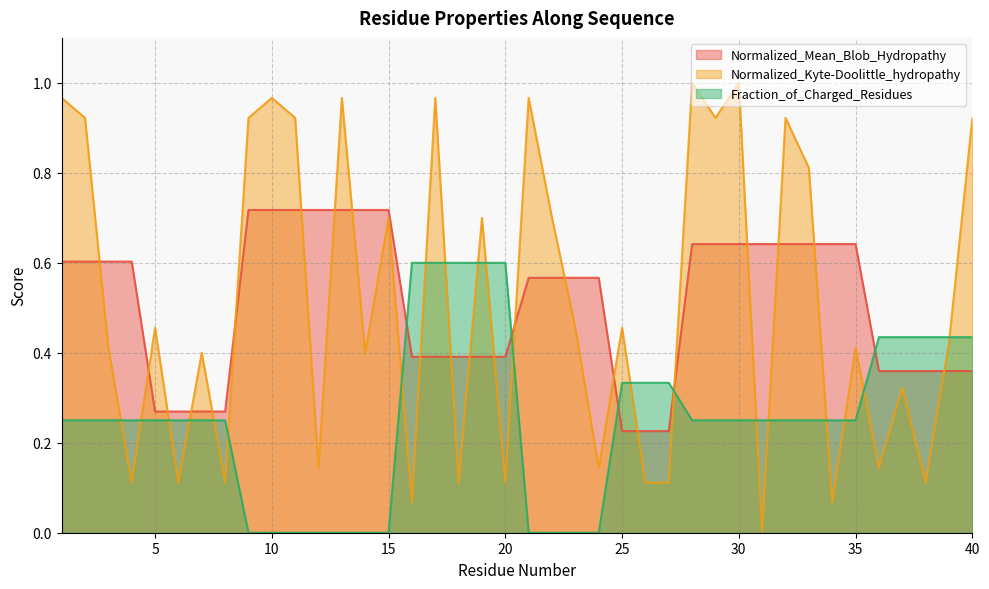

Reading left to right, transcribe all the data shown in this chart.

Normalized_Mean_Blob_Hydropathy: 0.6	0.6	0.6	0.6	0.3	0.3	0.3	0.3	0.7	0.7	0.7	0.7	0.7	0.7	0.7	0.4	0.4	0.4	0.4	0.4	0.6	0.6	0.6	0.6	0.2	0.2	0.2	0.6	0.6	0.6	0.6	0.6	0.6	0.6	0.6	0.4	0.4	0.4	0.4	0.4
Normalized_Kyte-Doolittle_hydropathy: 1.0	0.9	0.4	0.1	0.5	0.1	0.4	0.1	0.9	1.0	0.9	0.1	1.0	0.4	0.7	0.1	1.0	0.1	0.7	0.1	1.0	0.7	0.5	0.1	0.5	0.1	0.1	1.0	0.9	1.0	0.0	0.9	0.8	0.1	0.4	0.1	0.3	0.1	0.4	0.9
Fraction_of_Charged_Residues: 0.2	0.2	0.2	0.2	0.2	0.2	0.2	0.2	0.0	0.0	0.0	0.0	0.0	0.0	0.0	0.6	0.6	0.6	0.6	0.6	0.0	0.0	0.0	0.0	0.3	0.3	0.3	0.2	0.2	0.2	0.2	0.2	0.2	0.2	0.2	0.4	0.4	0.4	0.4	0.4